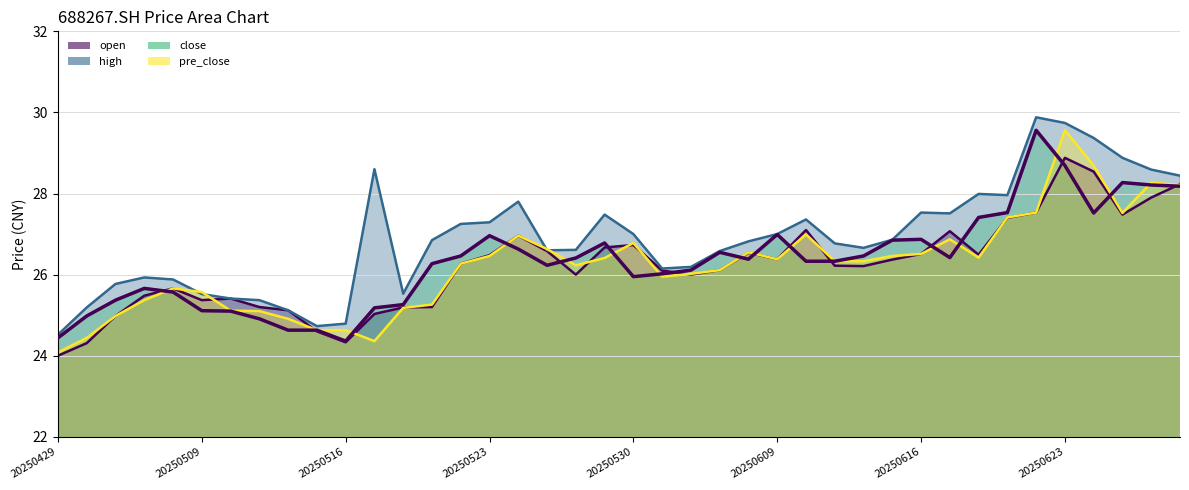

At how many categories does at least one series exceed 28?

7